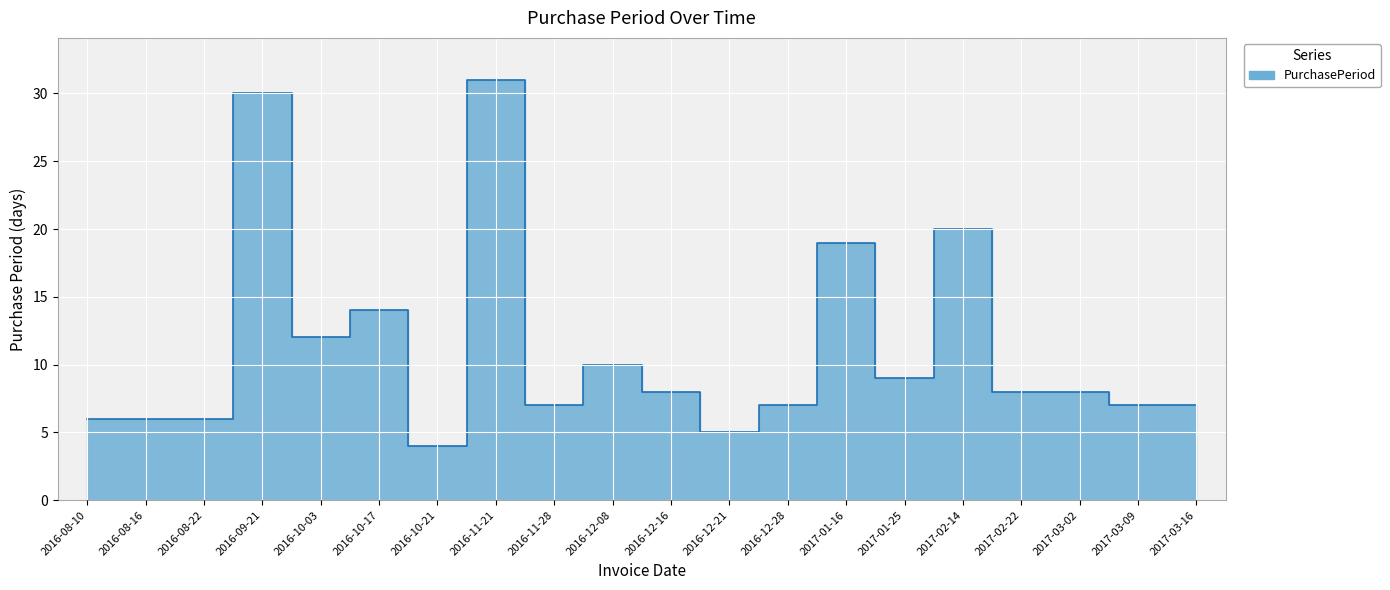

At which label does the data first exceed 8?

2016-09-21